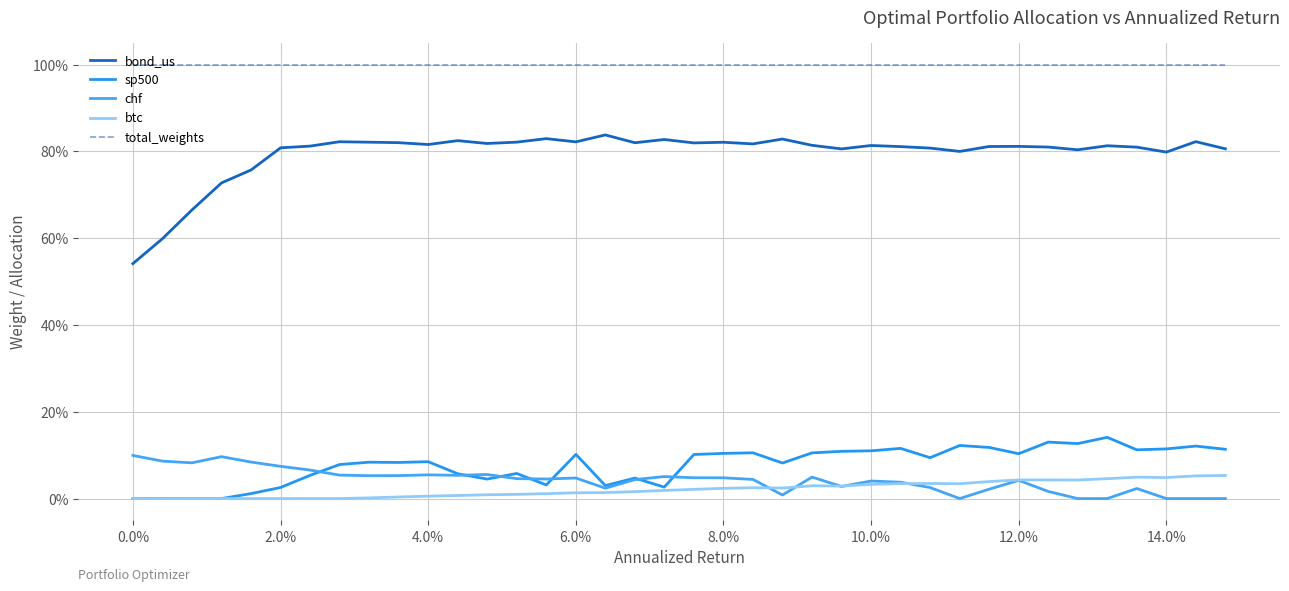

True or false: chf and total_weights intersect in this chart.

False